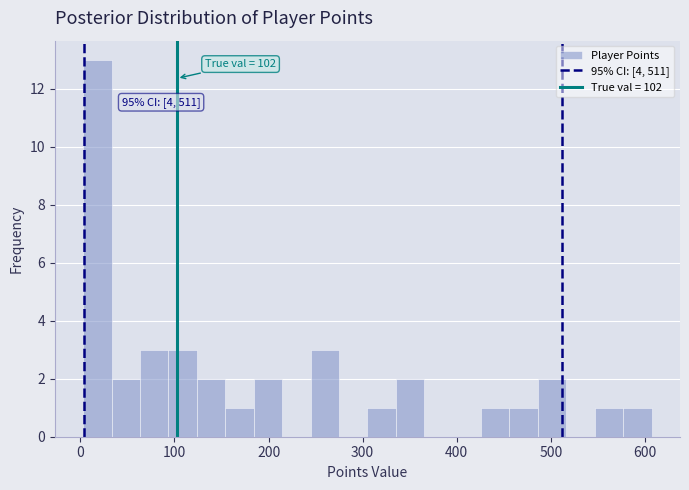

Around what value on the x-axis is the tallest bar? Give the approximate position of its centre, as read against the axis.

20